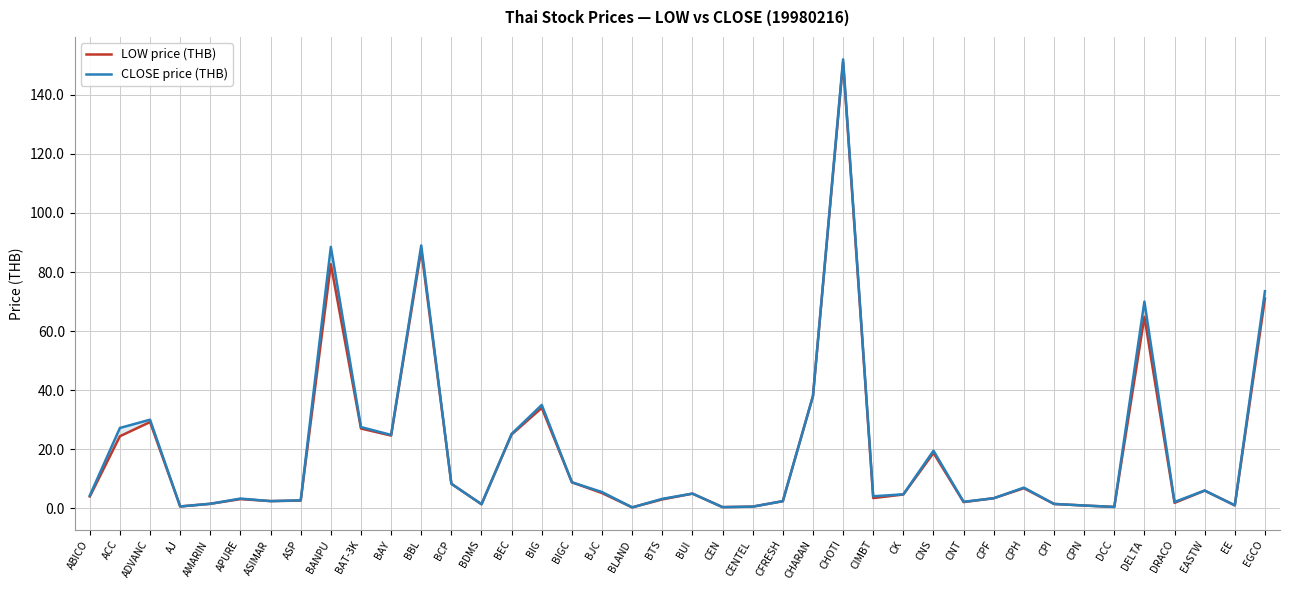

Which label corresponds to the smallest value in the chart?

BLAND